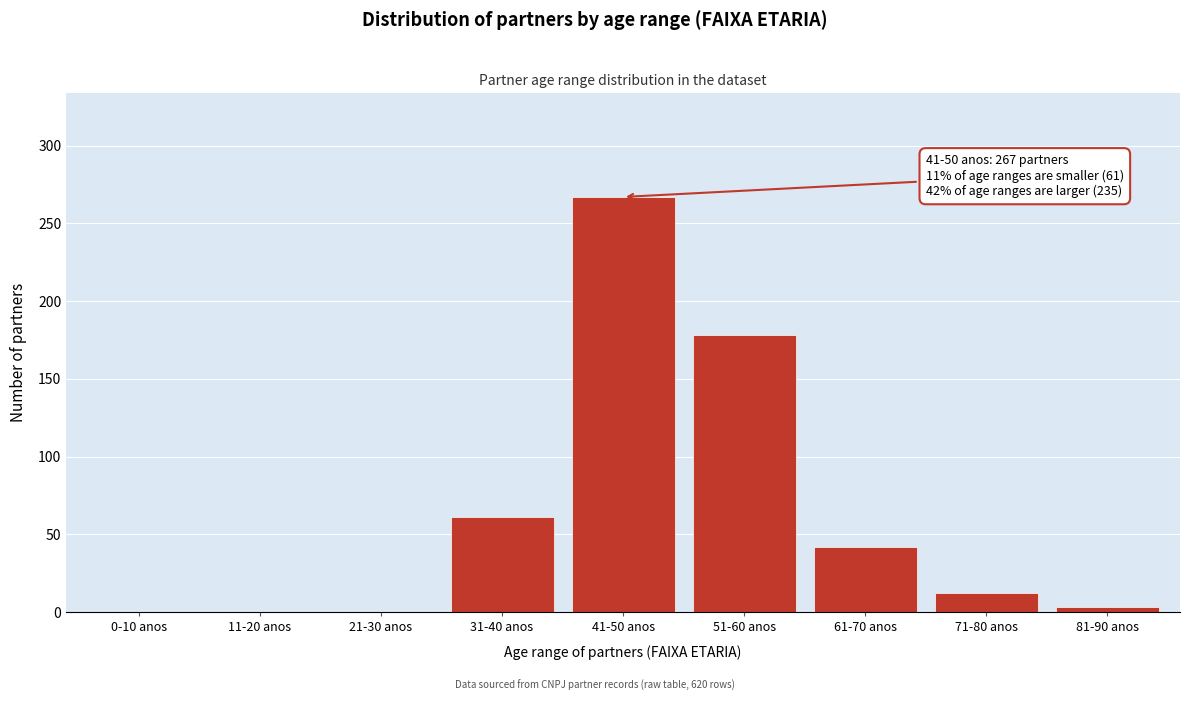

Reading right to left, extract all data points from this chart.

81-90 anos=3	71-80 anos=12	61-70 anos=42	51-60 anos=178	41-50 anos=267	31-40 anos=61	21-30 anos=0	11-20 anos=0	0-10 anos=0